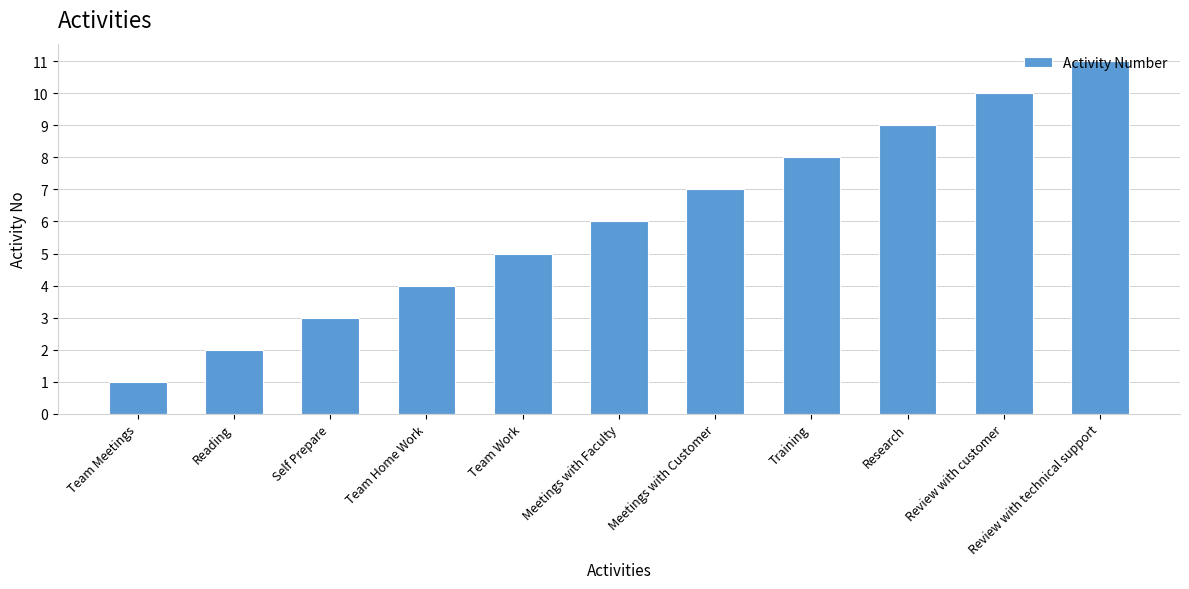

What is the change in value from Team Work to Meetings with Faculty?

+1